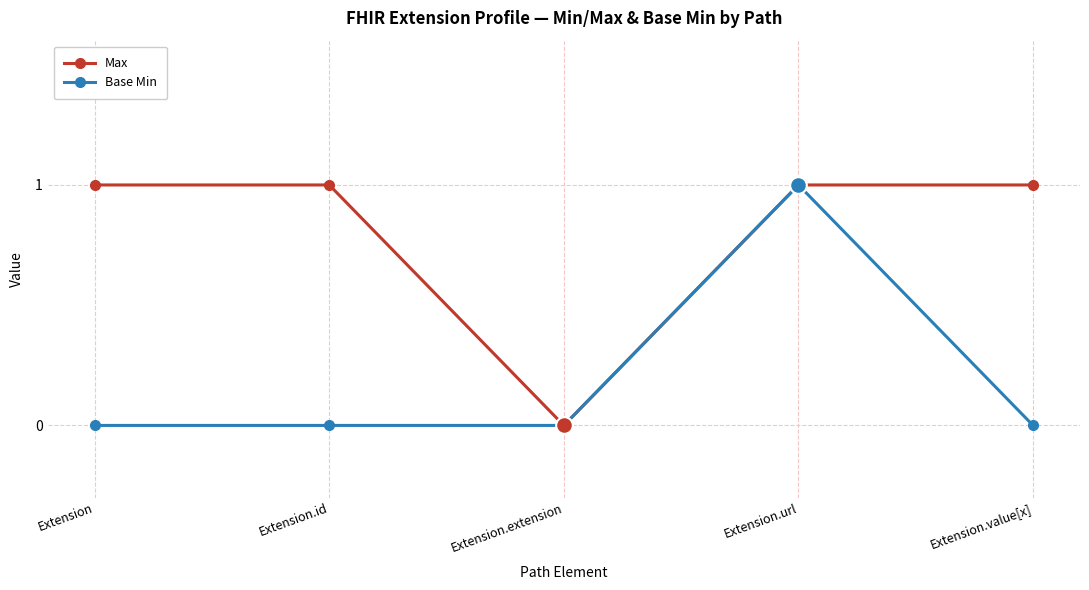

The Base Min series shows -1 at Extension.value[x]. True or false?

False